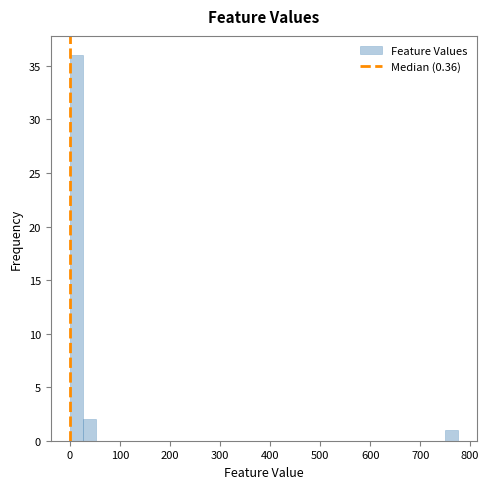

Read against the x-axis, roughly where is the centre of the tallest bar?

10